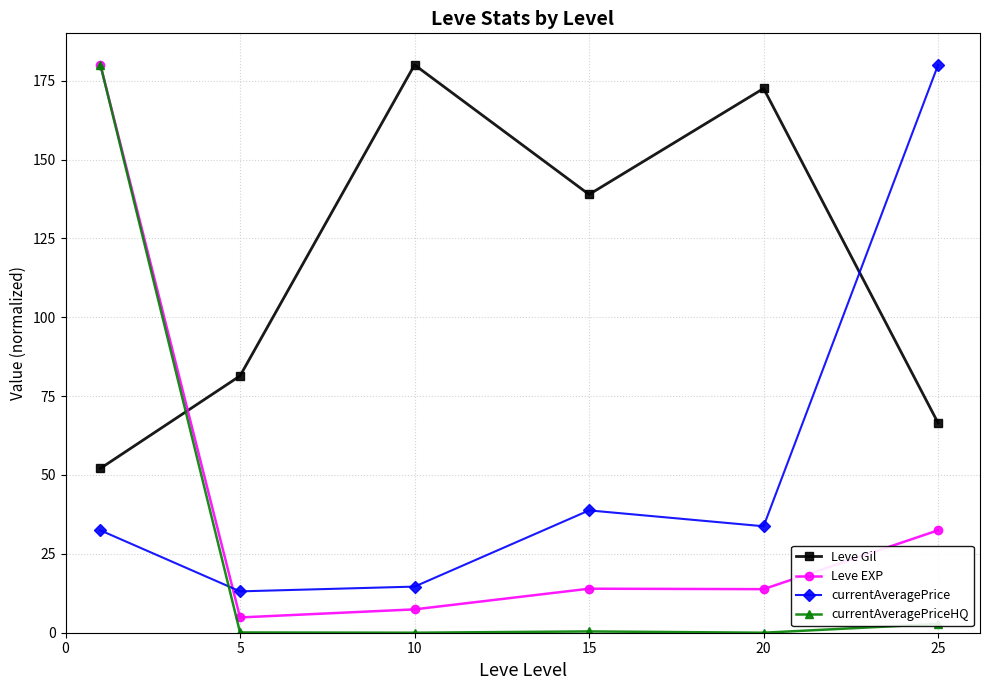

Which series has the widest spread of values?

currentAveragePriceHQ